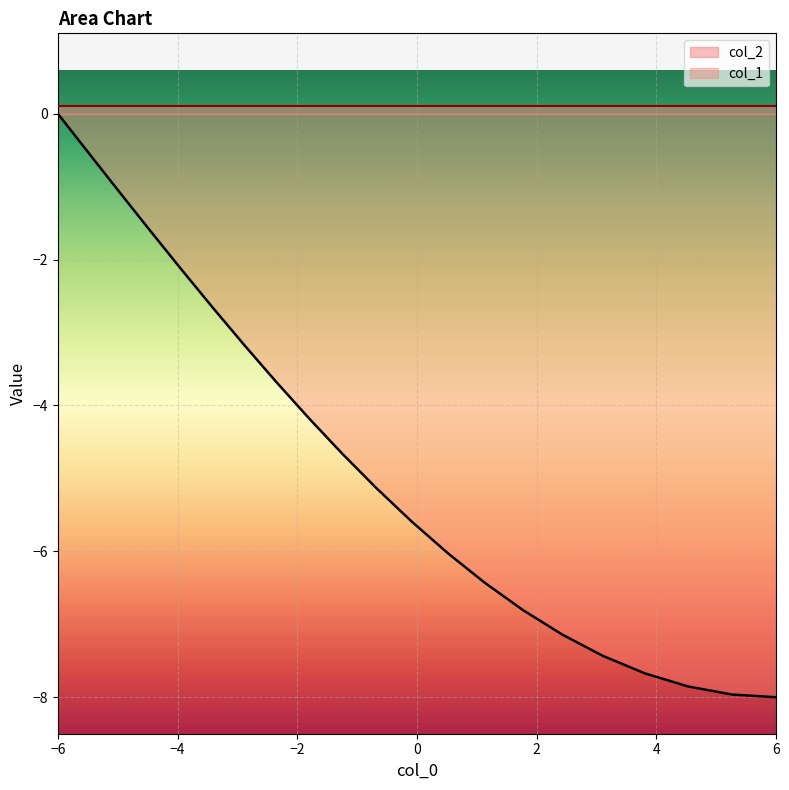

True or false: there are more than 0 points higher than both neighbors.

False